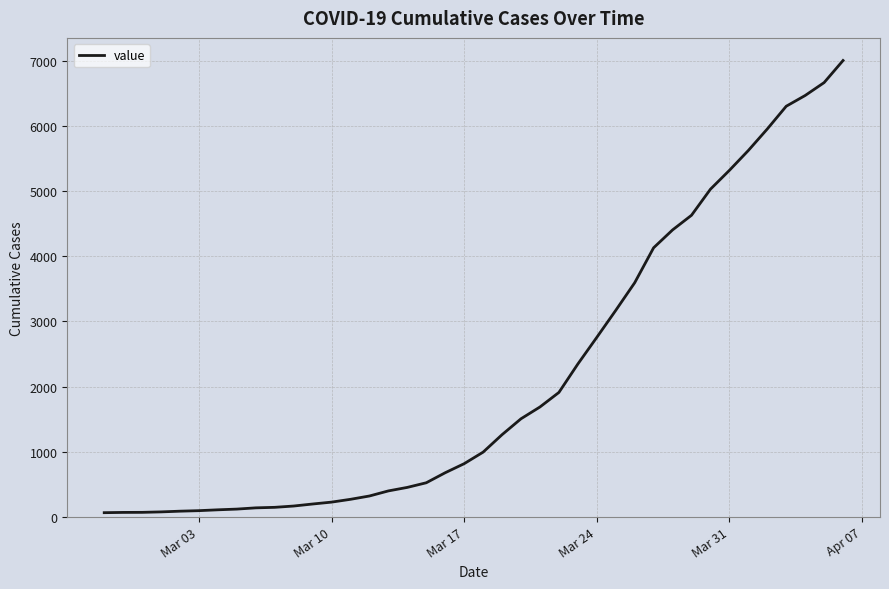

What is the maximum value shown in the chart?

7003